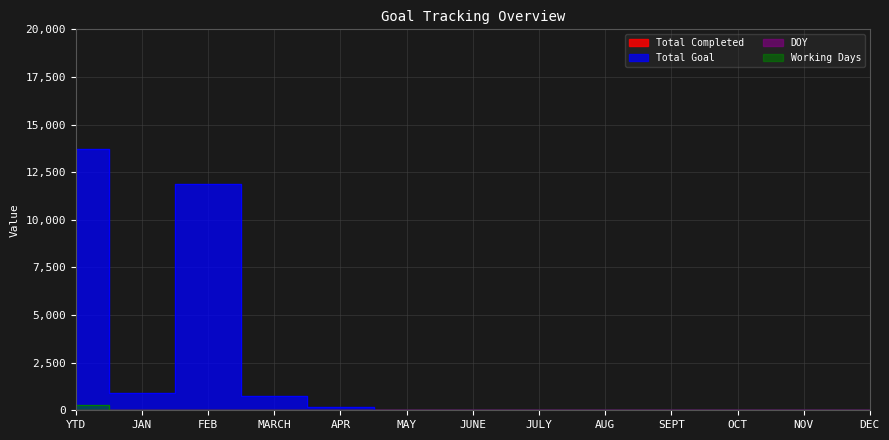

True or false: DOY and Total Goal cross at least once.

False